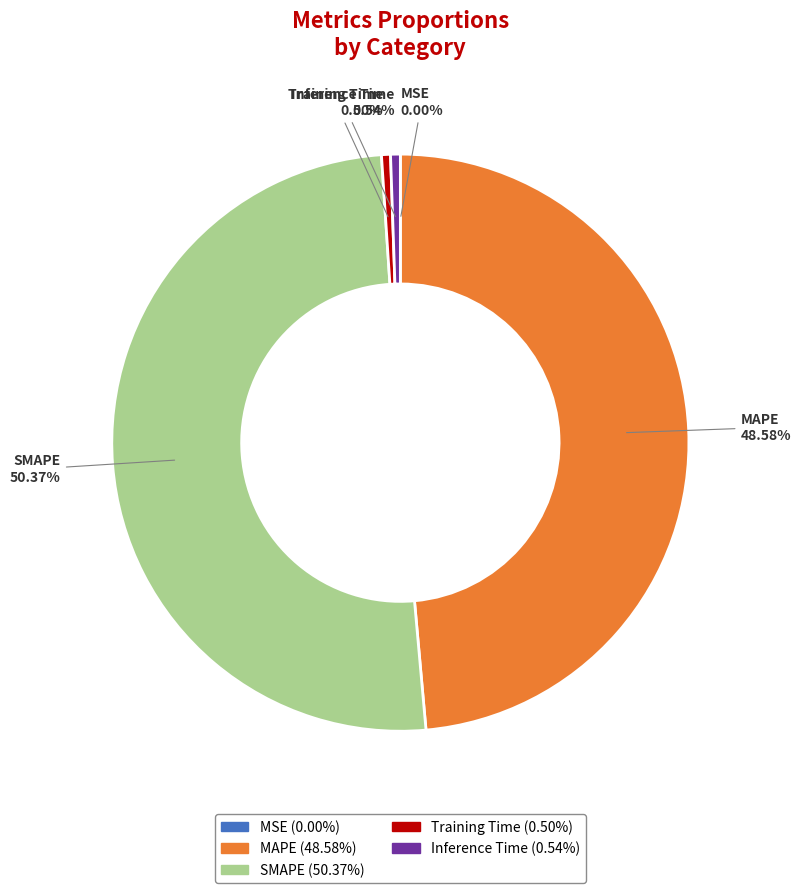

What is the majority slice?

SMAPE